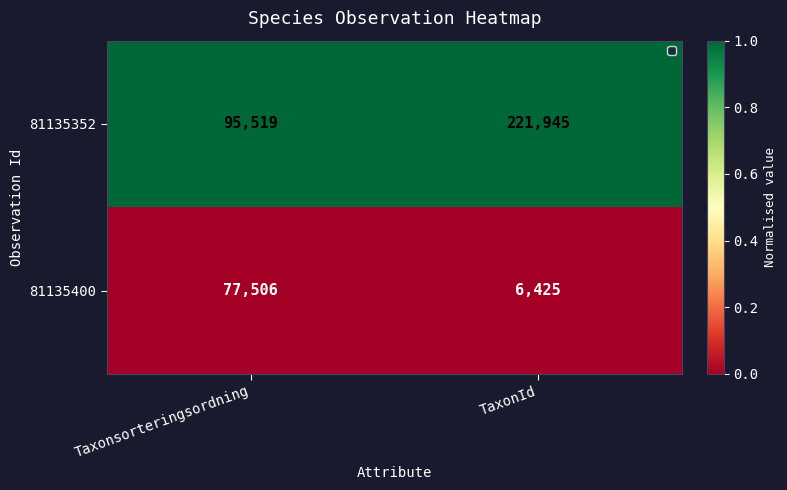

What is the difference between the highest and lowest values at Taxonsorteringsordning?

18013